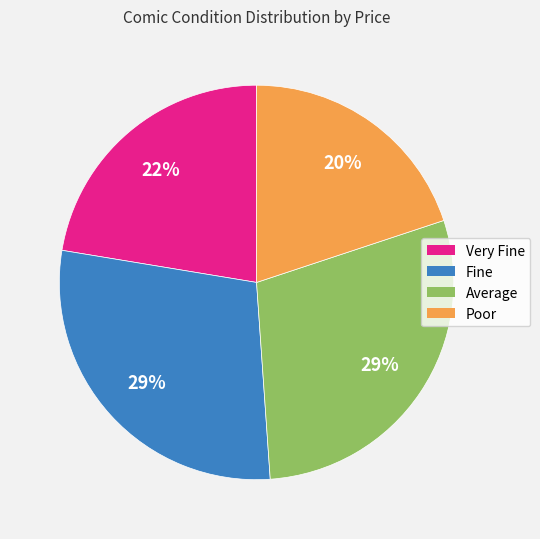

Which has a higher value, Very Fine or Fine?

Fine